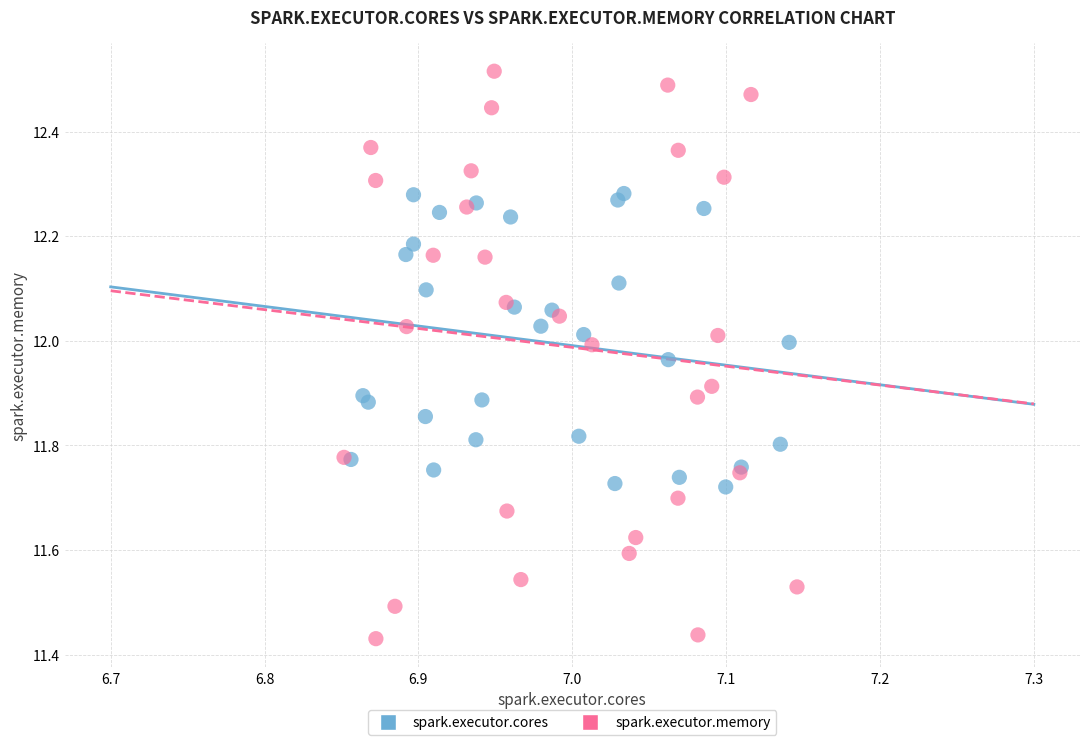

Which series reaches the maximum Y coordinate?

spark.executor.memory